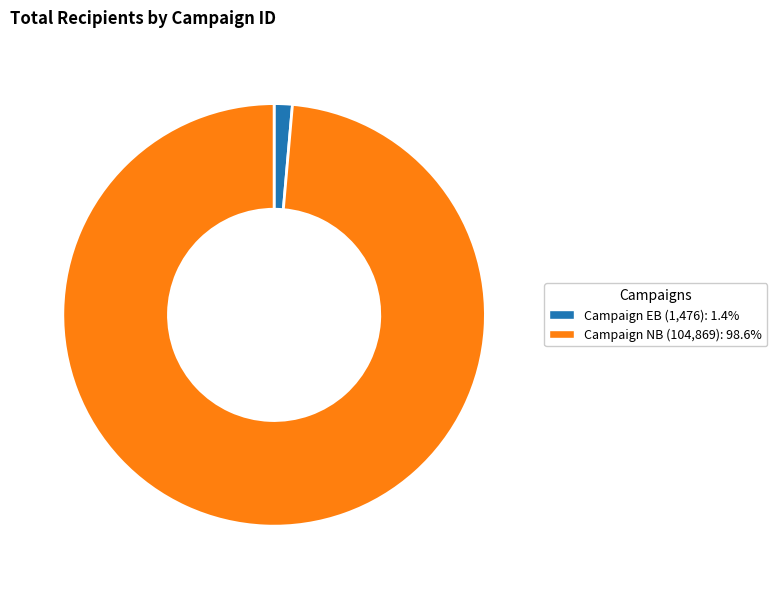

Is there any slice that represents more than half of the pie?

Yes